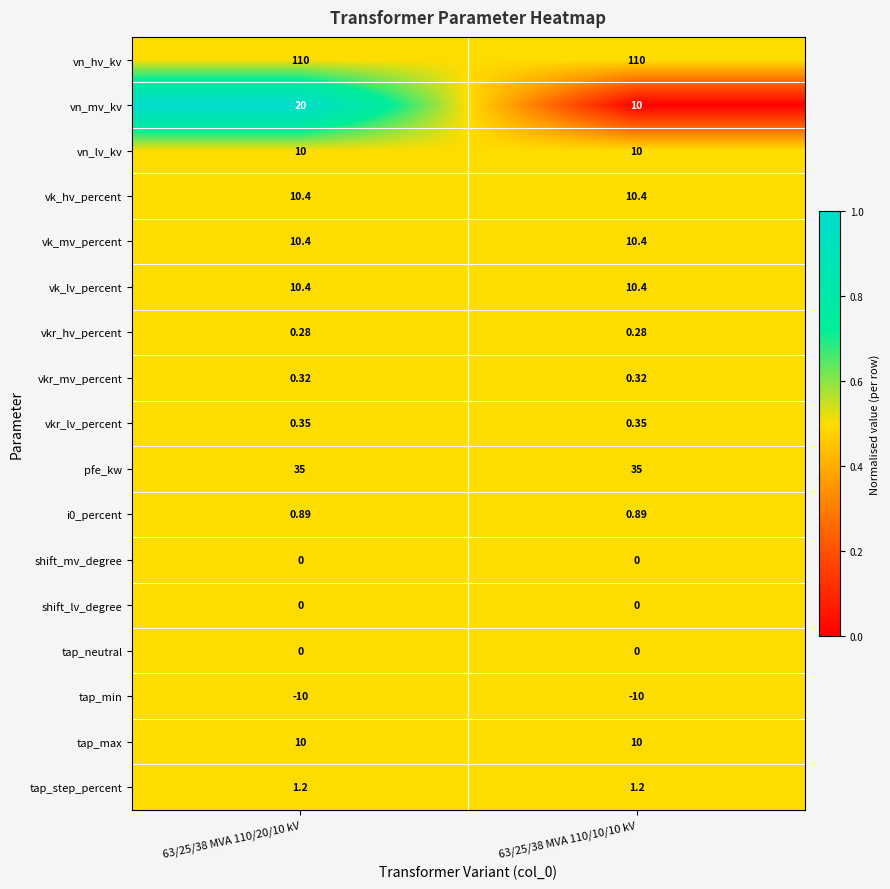

Is the value of vk_lv_percent at 63/25/38 MVA 110/20/10 kV greater than the value of vkr_hv_percent at 63/25/38 MVA 110/10/10 kV?

Yes